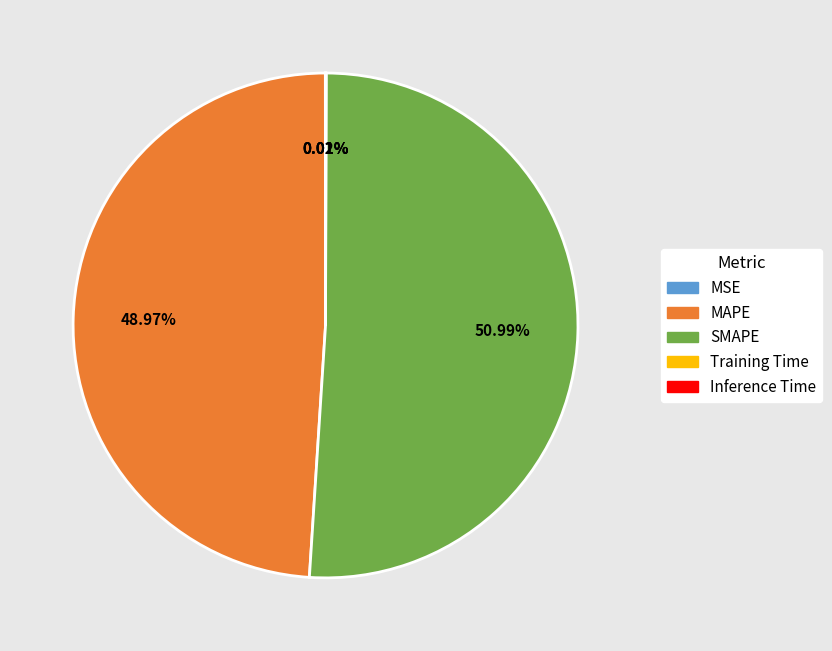

Which category has the biggest portion of the pie?

SMAPE